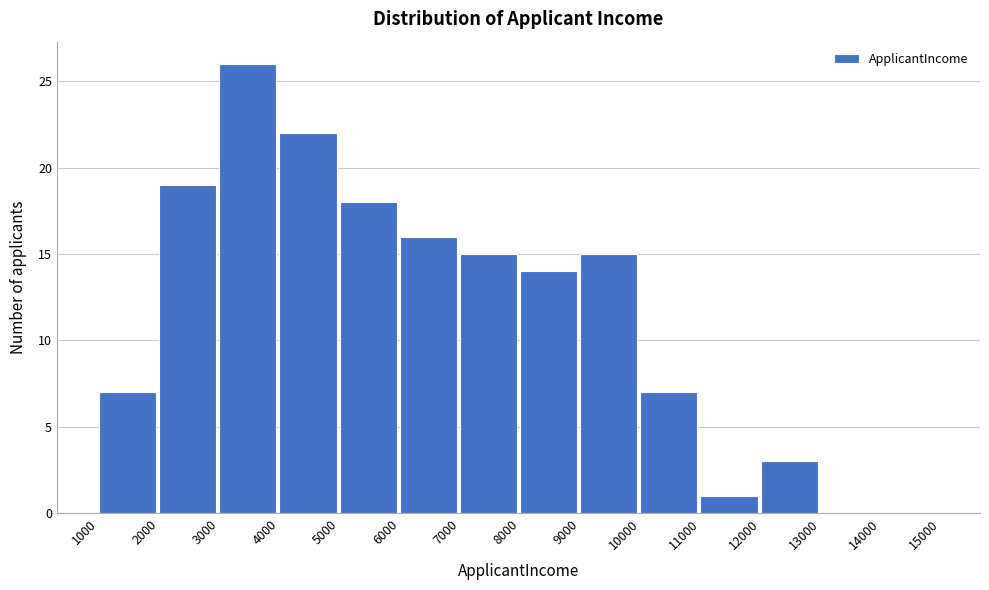

Over which range of the x-axis is the bar tallest?

3000 to 4000